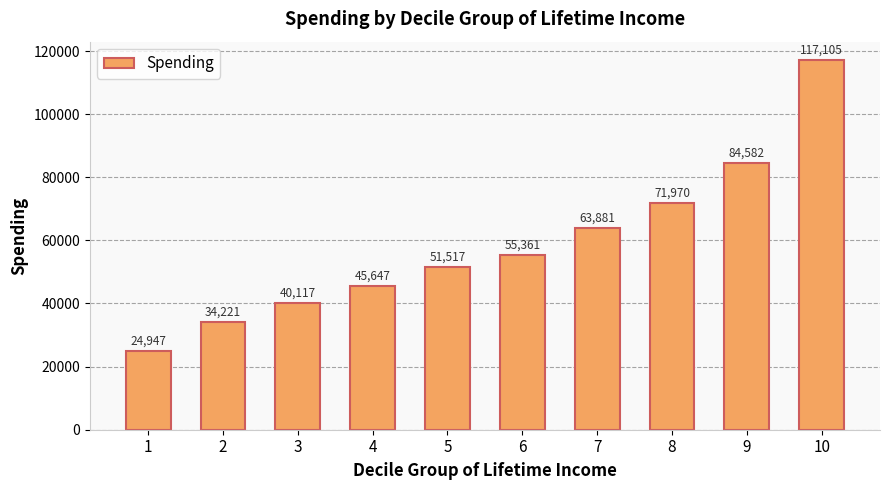

Is it true that the value at 4 is 45647.1?

True